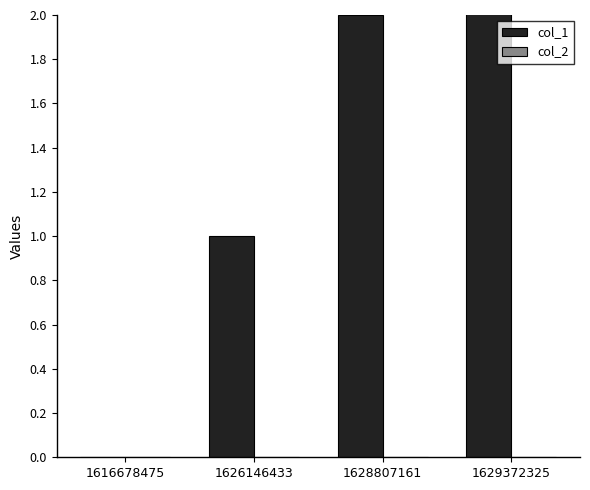

List the series in order of their overall mean, lowest first.

col_2, col_1